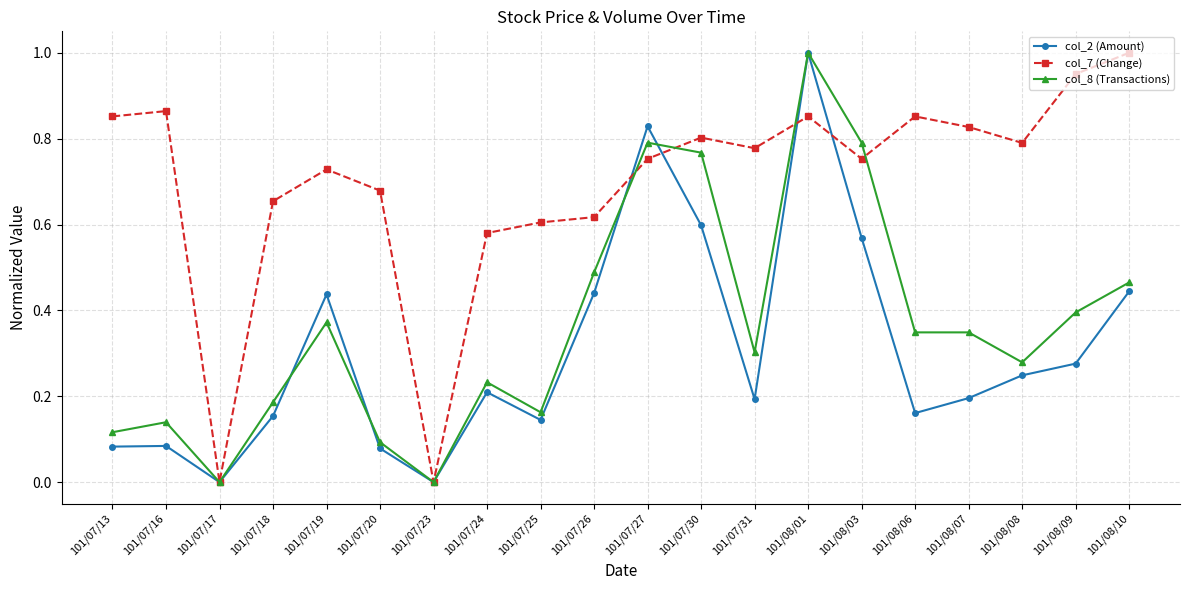

What is the label of the 15th point from the right?

101/07/20